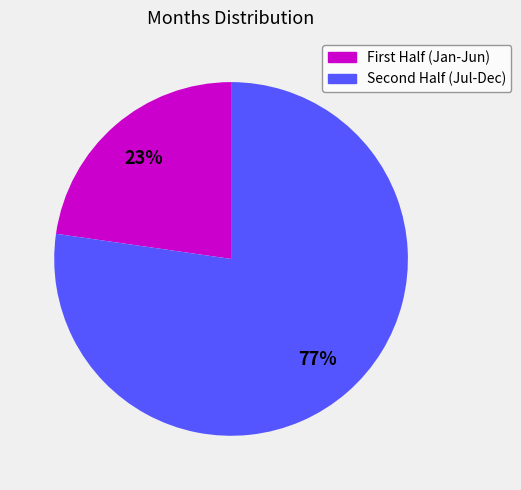

To the nearest percent, what is the average slice percentage?

50%